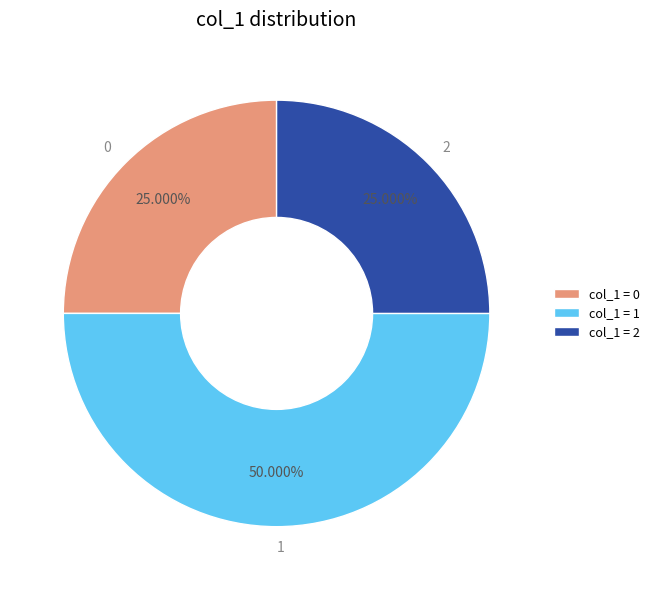

Is the sum of 1 and 2 greater than half?

Yes